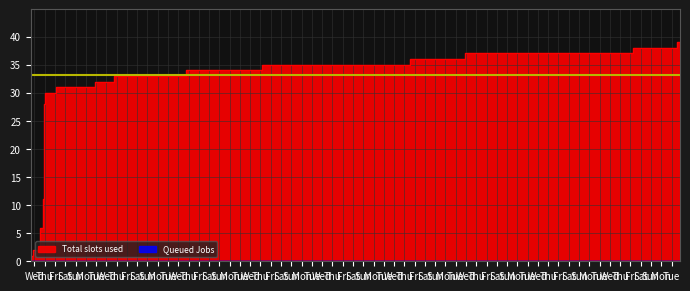

What is the maximum value shown in the chart?

39